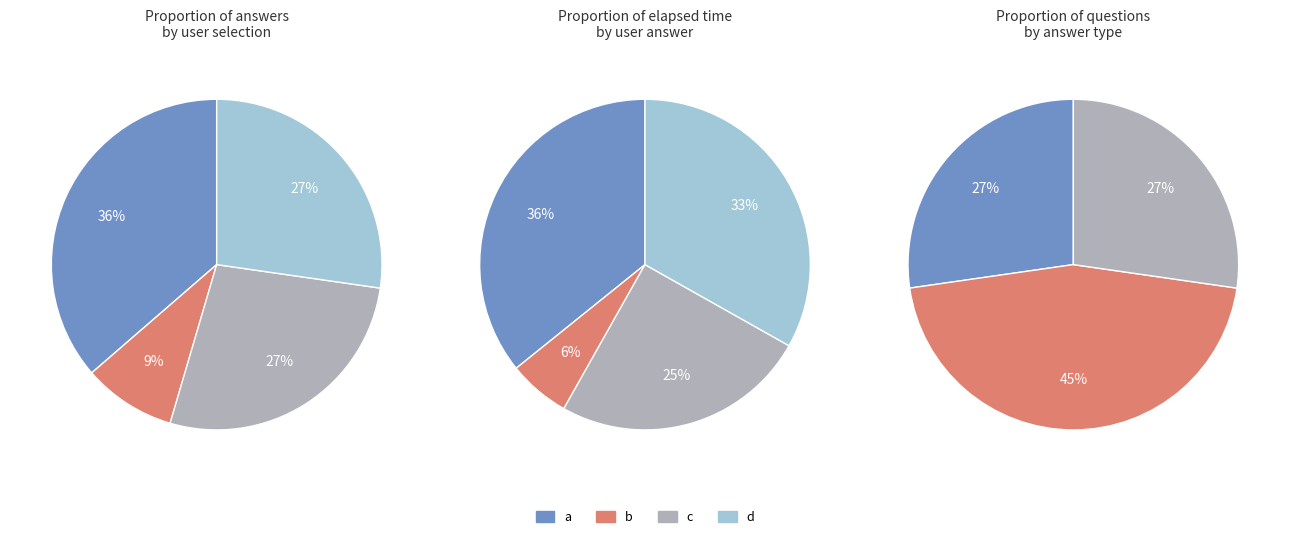

Which has a higher value, c or d?

c